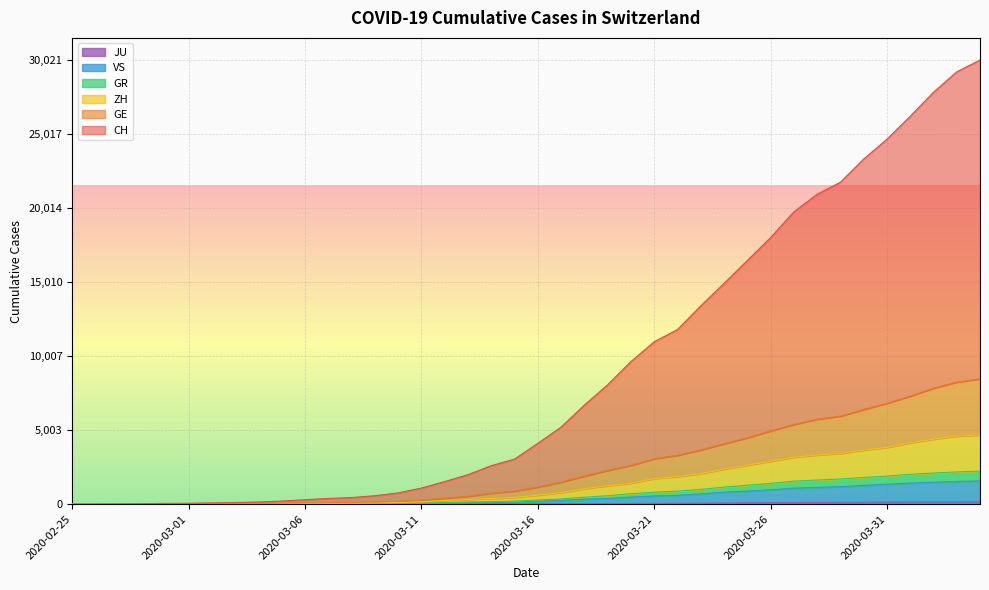

Reading left to right, what are all the values shown in this chart?

CH: 0	7	14	35	53	62	84	110	146	208	304	386	447	570	761	1088	1526	1995	2603	3045	4112	5211	6698	8069	9635	10975	11801	13399	14921	16466	18017	19754	20947	21762	23326	24670	26219	27844	29228	30021
GE: 0	3	6	15	23	26	34	41	49	66	85	106	120	151	192	282	402	534	737	885	1158	1489	1897	2281	2621	3071	3303	3664	4083	4491	4953	5387	5740	5953	6398	6818	7304	7839	8250	8467
ZH: 0	2	5	10	14	16	23	27	33	46	55	63	75	91	113	169	248	309	390	455	607	784	1040	1246	1417	1729	1858	2064	2366	2635	2896	3172	3321	3423	3655	3834	4144	4394	4600	4679
GR: 0	2	3	8	8	9	13	14	18	23	26	29	35	42	51	68	108	146	172	205	281	355	472	567	706	810	880	997	1153	1278	1407	1556	1631	1701	1807	1898	2019	2105	2183	2229
VS: 0	0	1	2	2	3	4	5	6	9	10	12	17	24	29	37	65	93	116	134	197	254	344	385	480	552	596	697	810	885	974	1082	1136	1182	1272	1351	1427	1483	1534	1572
JU: 0	0	1	1	1	1	1	2	2	4	4	5	5	7	7	7	12	17	18	19	25	29	32	36	44	54	61	69	82	92	100	114	119	127	128	140	145	149	149	154